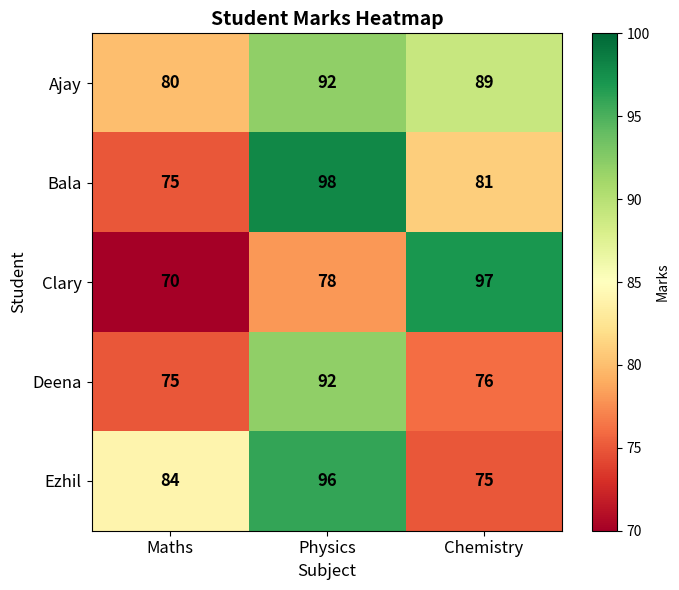

What is the maximum value shown in the chart?

98